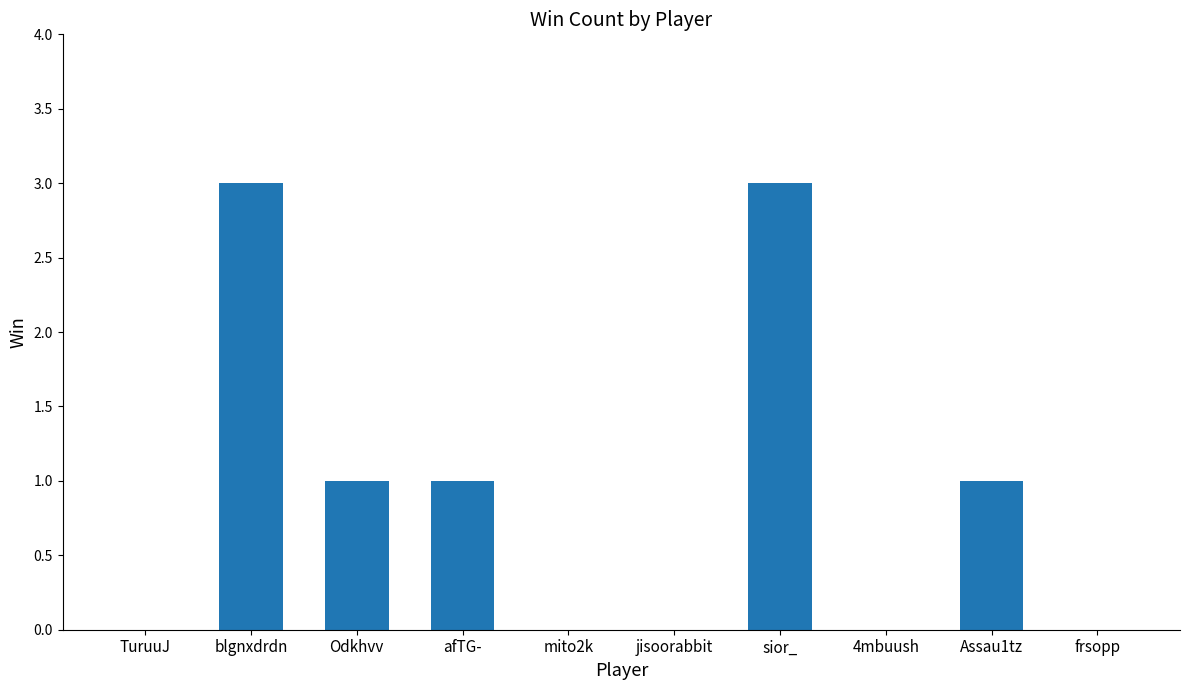

Is it true that the value at frsopp is 0?

True